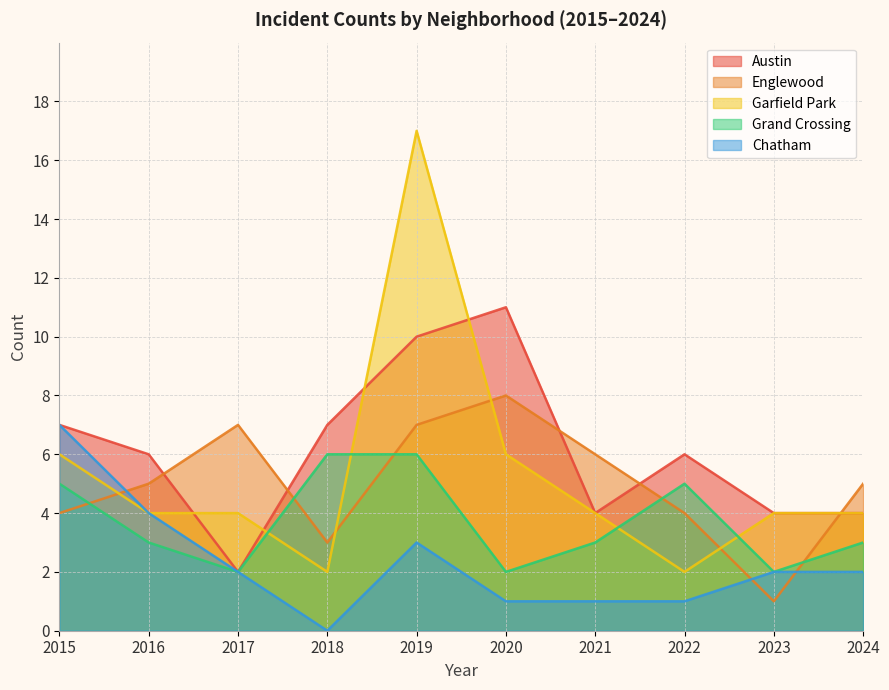

Reading left to right, what are all the values shown in this chart?

Austin: 7	6	2	7	10	11	4	6	4	4
Englewood: 4	5	7	3	7	8	6	4	1	5
Garfield Park: 6	4	4	2	17	6	4	2	4	4
Grand Crossing: 5	3	2	6	6	2	3	5	2	3
Chatham: 7	4	2	0	3	1	1	1	2	2